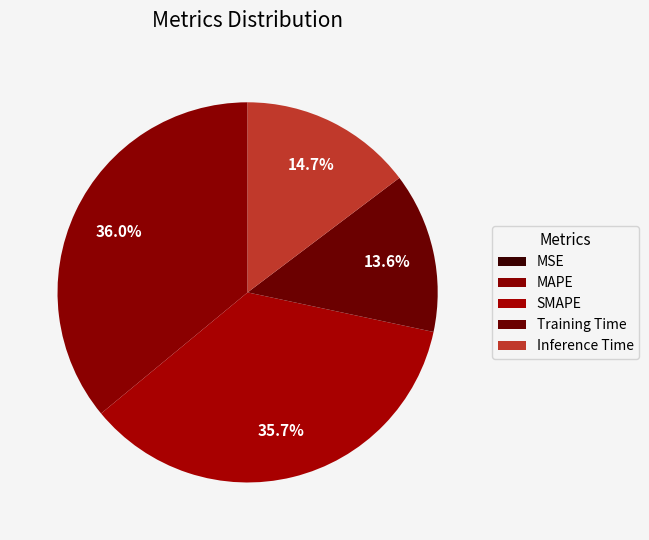

To the nearest percent, what percentage of the pie is MAPE?

36%